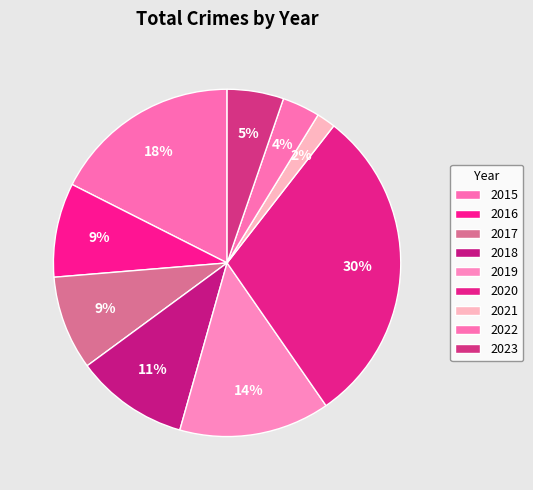

Which slice is the smallest?

2021